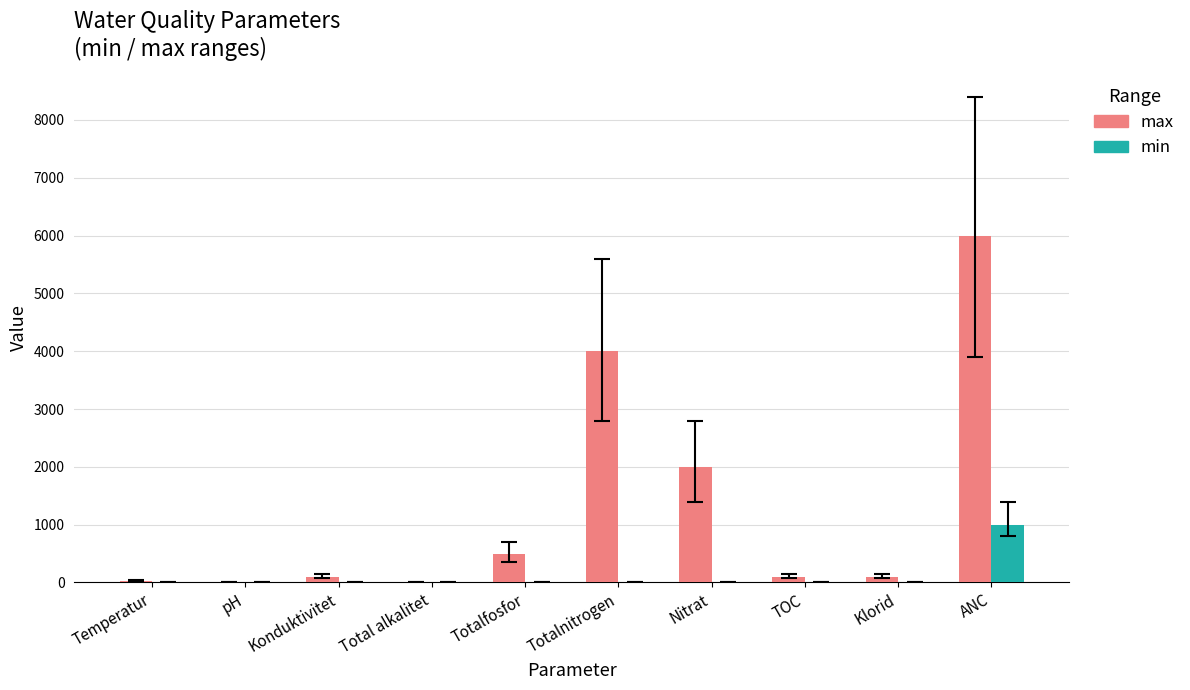

At which category is the sum across all series the highest?

ANC